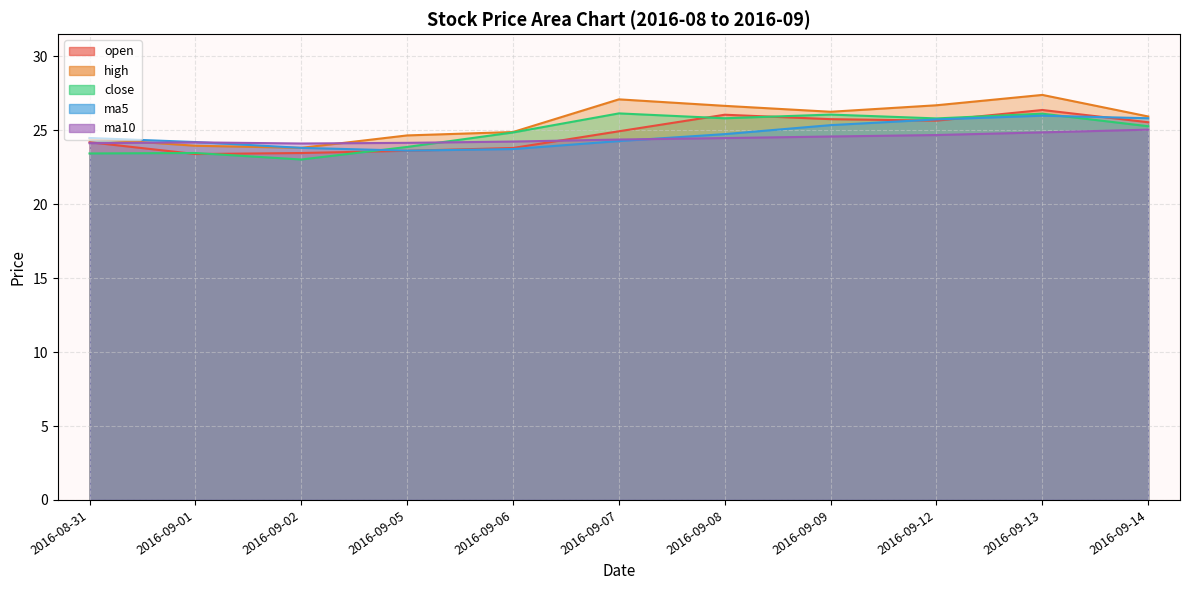

What is the label of the 3rd point from the right?

2016-09-12